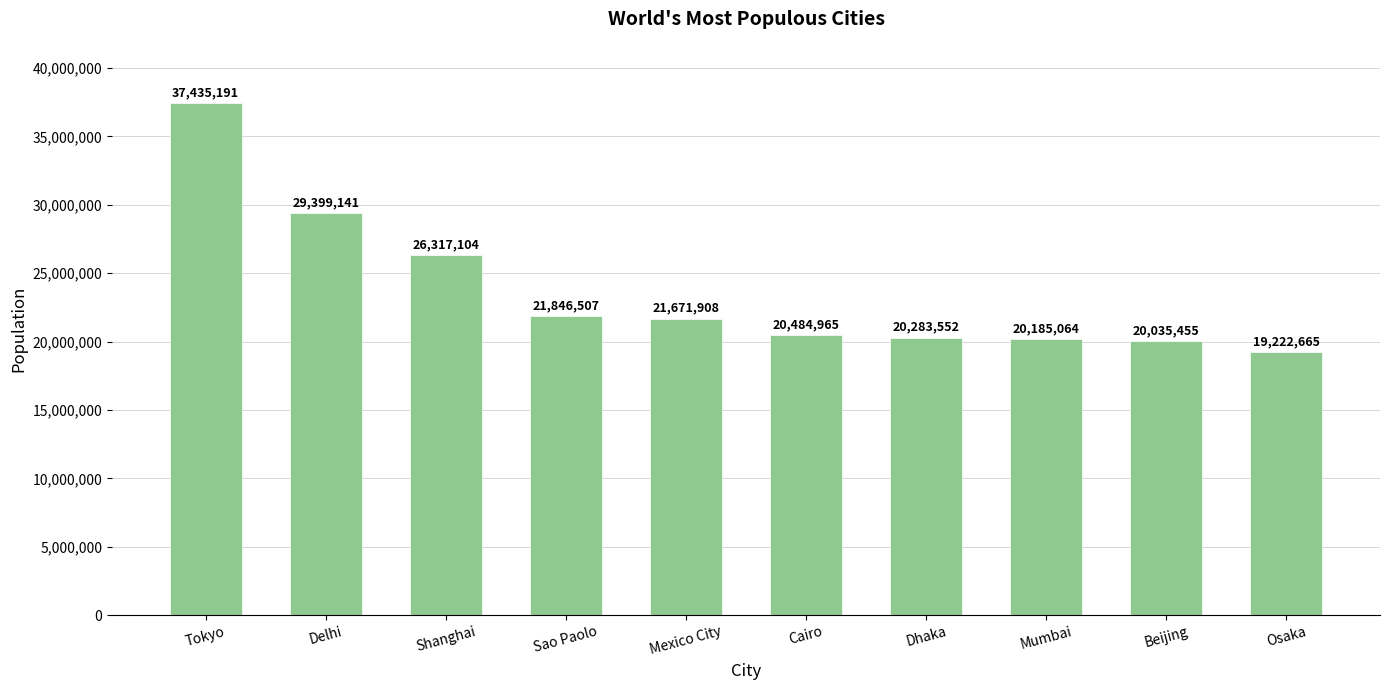

What is the difference between the second highest and second lowest values?

9363686